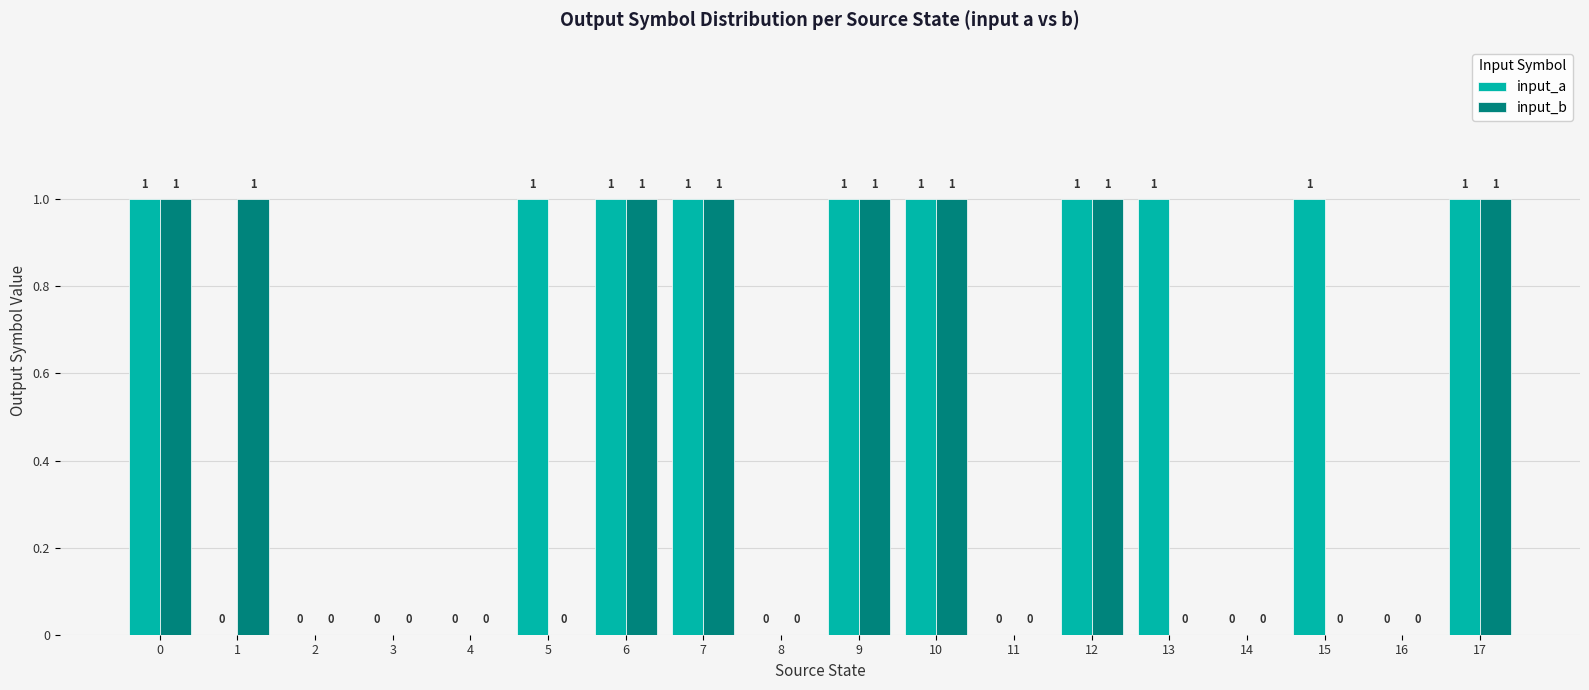

Between 3 and 5, which series saw the biggest shift?

input_a